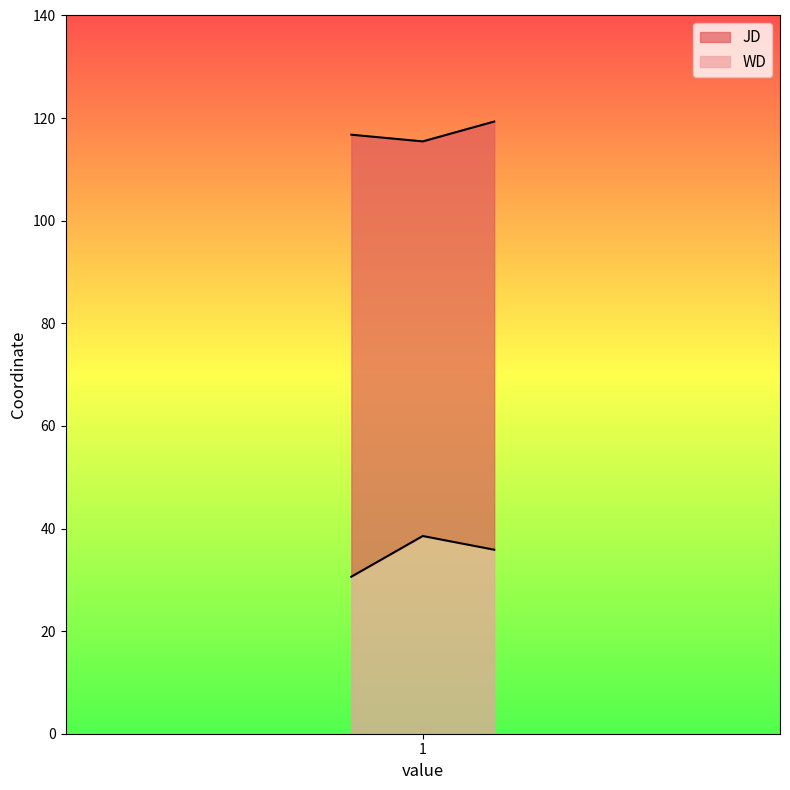

What is the sum of all WD values?

105.0